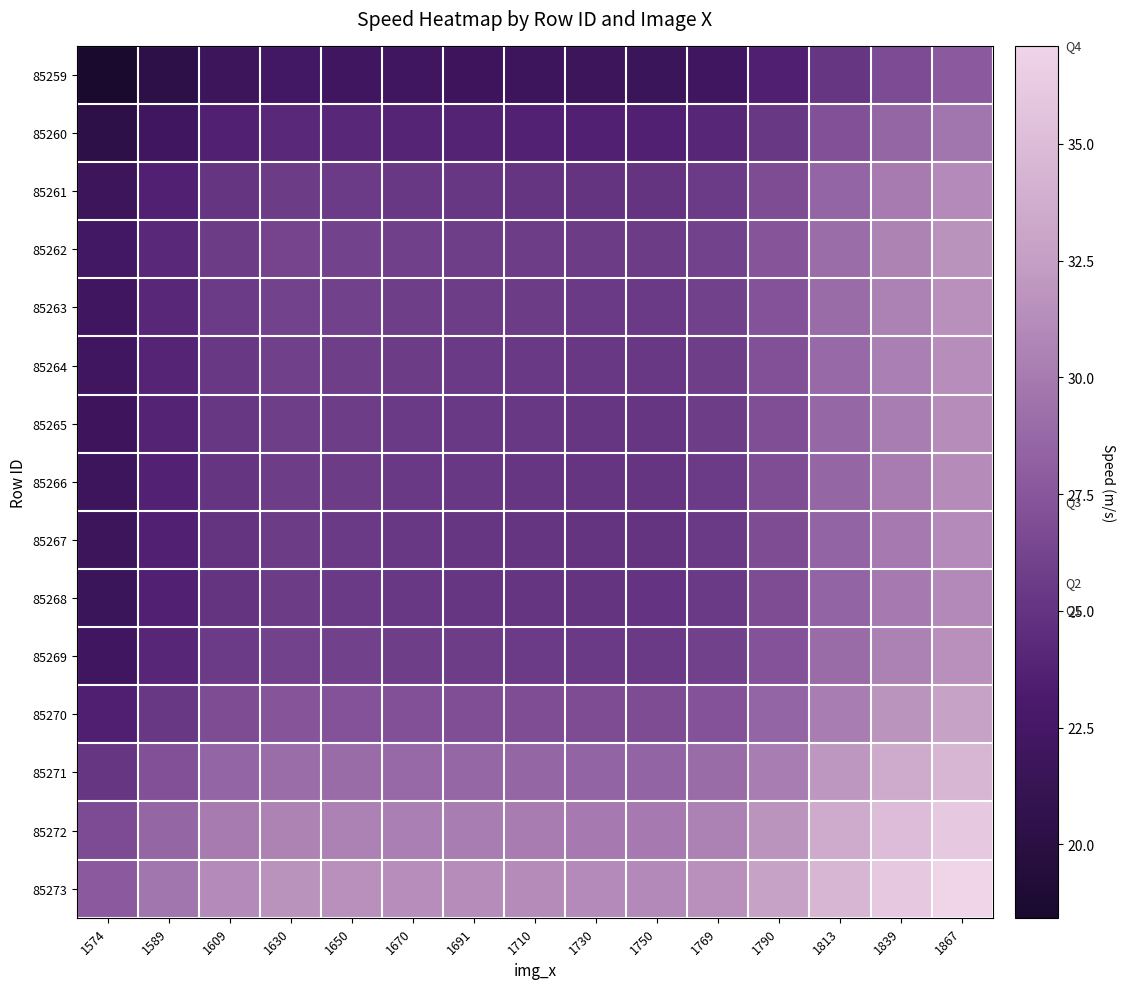

Reading right to left, extract all data points from this chart.

85259: 1867=27.8	1839=26.7	1813=25.2	1790=23.5	1769=22.2	1750=21.7	1730=21.7	1710=21.8	1691=21.9	1670=22.0	1650=22.2	1630=22.3	1609=21.8	1589=20.3	1574=18.4
85260: 1867=29.6	1839=28.6	1813=27.0	1790=25.3	1769=24.0	1750=23.6	1730=23.6	1710=23.7	1691=23.8	1670=23.9	1650=24.0	1630=24.2	1609=23.6	1589=22.1	1574=20.3
85261: 1867=31.1	1839=30.0	1813=28.5	1790=26.8	1769=25.5	1750=25.0	1730=25.0	1710=25.1	1691=25.2	1670=25.3	1650=25.5	1630=25.6	1609=25.1	1589=23.6	1574=21.8
85262: 1867=31.6	1839=30.6	1813=29.1	1790=27.3	1769=26.1	1750=25.6	1730=25.6	1710=25.7	1691=25.8	1670=25.9	1650=26.1	1630=26.2	1609=25.6	1589=24.2	1574=22.3
85263: 1867=31.5	1839=30.5	1813=29.0	1790=27.2	1769=26.0	1750=25.5	1730=25.5	1710=25.6	1691=25.7	1670=25.8	1650=26.0	1630=26.1	1609=25.5	1589=24.0	1574=22.2
85264: 1867=31.4	1839=30.3	1813=28.8	1790=27.1	1769=25.8	1750=25.3	1730=25.3	1710=25.4	1691=25.5	1670=25.6	1650=25.8	1630=25.9	1609=25.3	1589=23.9	1574=22.0
85265: 1867=31.2	1839=30.2	1813=28.7	1790=27.0	1769=25.7	1750=25.2	1730=25.2	1710=25.3	1691=25.4	1670=25.5	1650=25.7	1630=25.8	1609=25.2	1589=23.8	1574=21.9
85266: 1867=31.1	1839=30.1	1813=28.6	1790=26.9	1769=25.6	1750=25.1	1730=25.1	1710=25.2	1691=25.3	1670=25.4	1650=25.6	1630=25.7	1609=25.1	1589=23.7	1574=21.8
85267: 1867=31.0	1839=30.0	1813=28.5	1790=26.8	1769=25.5	1750=25.0	1730=25.0	1710=25.1	1691=25.2	1670=25.3	1650=25.5	1630=25.6	1609=25.0	1589=23.6	1574=21.7
85268: 1867=31.0	1839=30.0	1813=28.5	1790=26.8	1769=25.5	1750=25.0	1730=25.0	1710=25.1	1691=25.2	1670=25.3	1650=25.5	1630=25.6	1609=25.0	1589=23.6	1574=21.7
85269: 1867=31.5	1839=30.5	1813=29.0	1790=27.2	1769=26.0	1750=25.5	1730=25.5	1710=25.6	1691=25.7	1670=25.8	1650=26.0	1630=26.1	1609=25.5	1589=24.0	1574=22.2
85270: 1867=32.8	1839=31.8	1813=30.2	1790=28.5	1769=27.2	1750=26.8	1730=26.8	1710=26.9	1691=27.0	1670=27.1	1650=27.2	1630=27.3	1609=26.8	1589=25.3	1574=23.5
85271: 1867=34.5	1839=33.5	1813=32.0	1790=30.2	1769=29.0	1750=28.5	1730=28.5	1710=28.6	1691=28.7	1670=28.8	1650=29.0	1630=29.1	1609=28.5	1589=27.0	1574=25.2
85272: 1867=36.1	1839=35.0	1813=33.5	1790=31.8	1769=30.5	1750=30.0	1730=30.0	1710=30.1	1691=30.2	1670=30.3	1650=30.5	1630=30.6	1609=30.0	1589=28.6	1574=26.7
85273: 1867=37.1	1839=36.1	1813=34.5	1790=32.8	1769=31.5	1750=31.0	1730=31.0	1710=31.1	1691=31.2	1670=31.4	1650=31.5	1630=31.6	1609=31.1	1589=29.6	1574=27.8